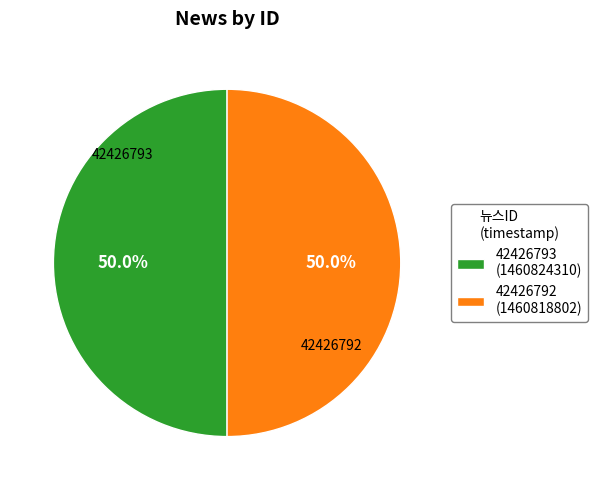

Approximately how many times larger is the value at 42426793 (1460824310) compared to 42426792 (1460818802)?

1.0